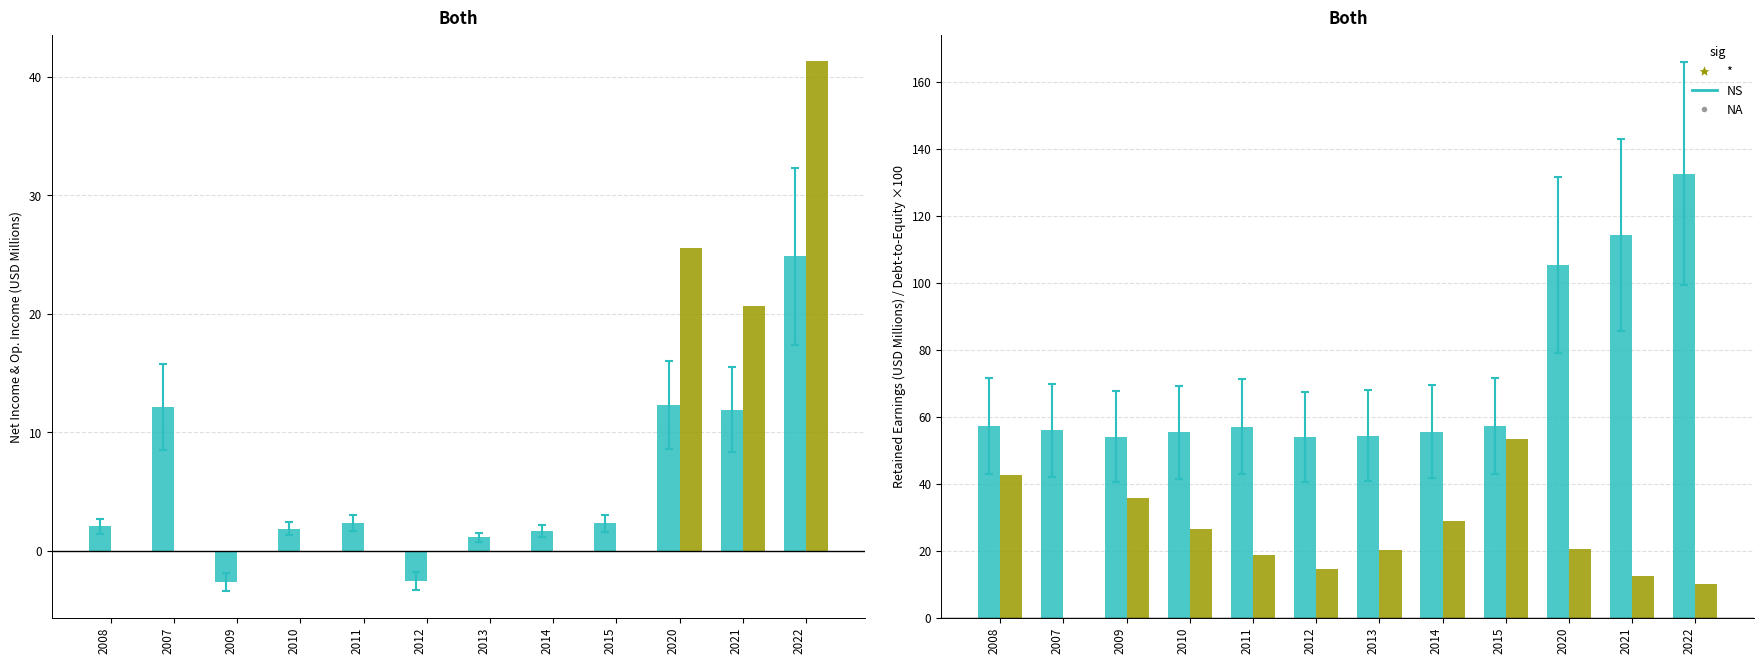

Which has a higher value, 2013 or 2008?

2008